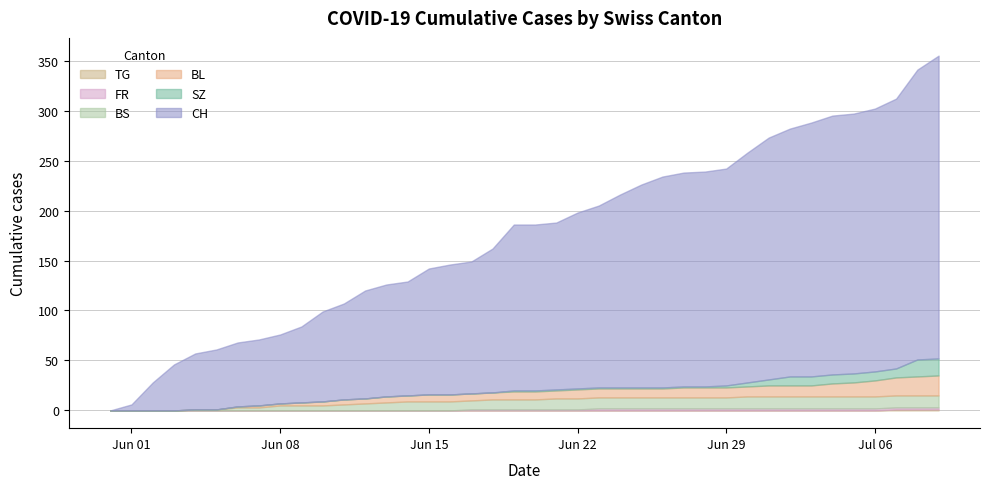

What are all the series names shown in the legend?

CH, SZ, BL, BS, FR, TG